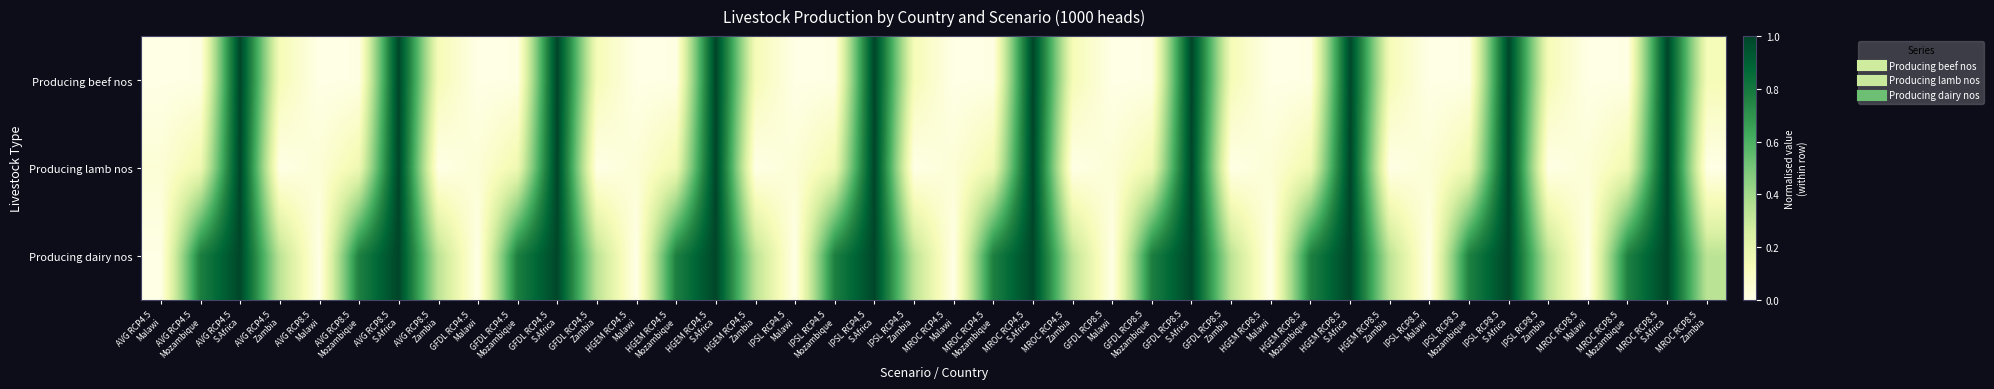

What is the difference between the highest and lowest values at AVG RCP8.5
Mozambique?

0.8